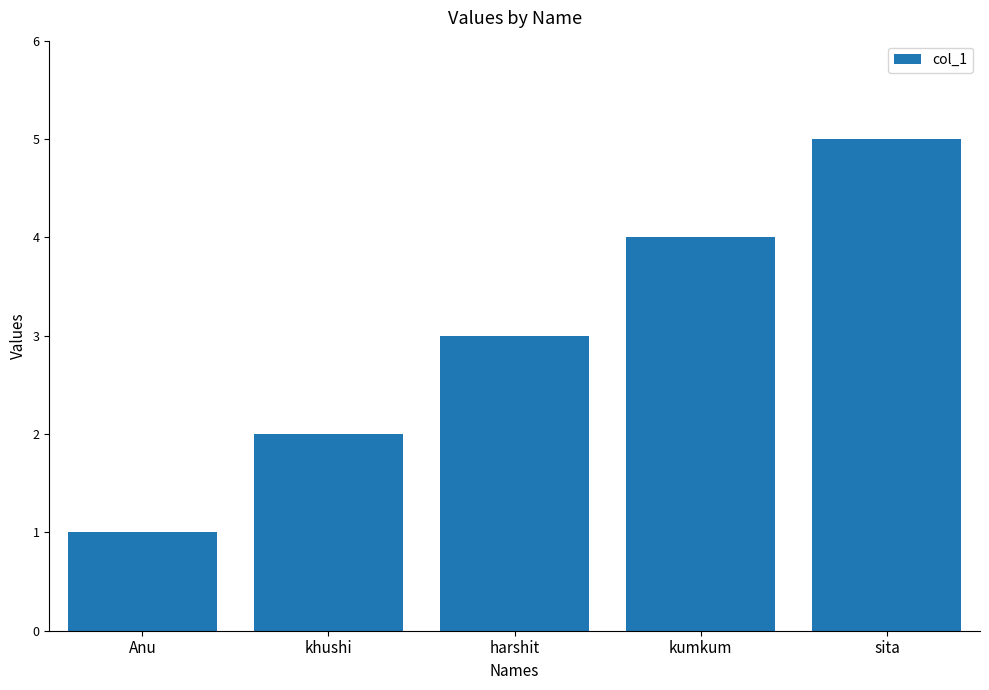

What is the label of the 1st bar from the right?

sita